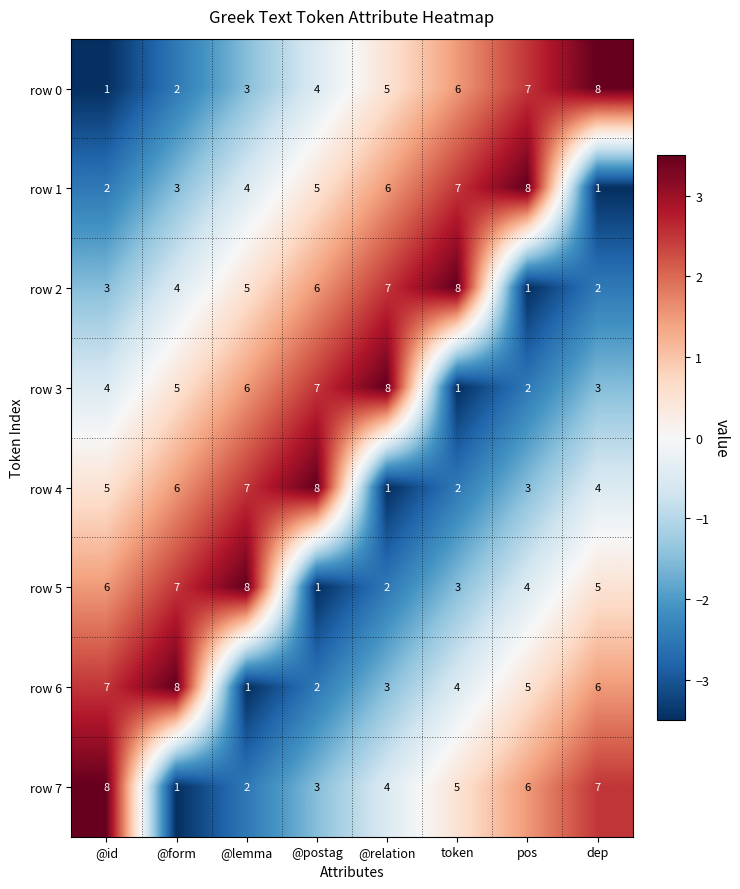

What is the approximate value of row 2 at @form?

4